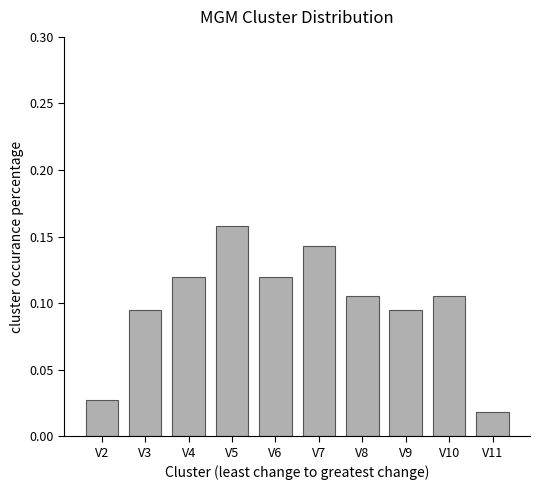

Which category has the lowest value across all series?

V11